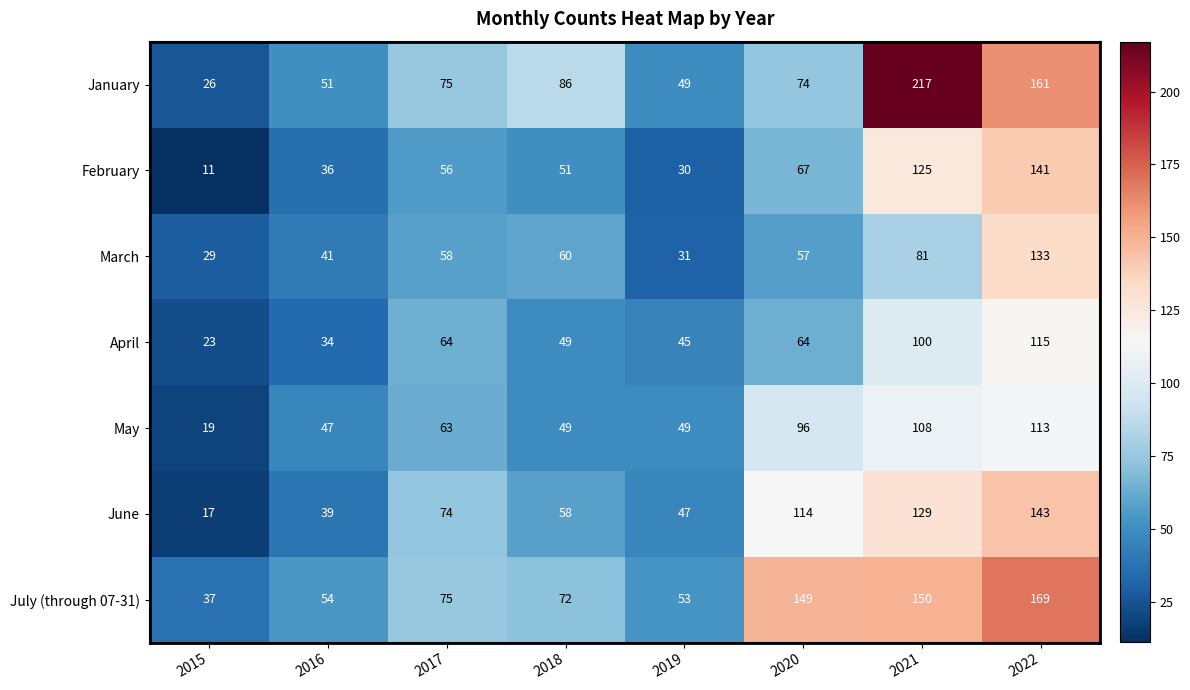

The July (through 07-31) series shows 94 at 2019. True or false?

False